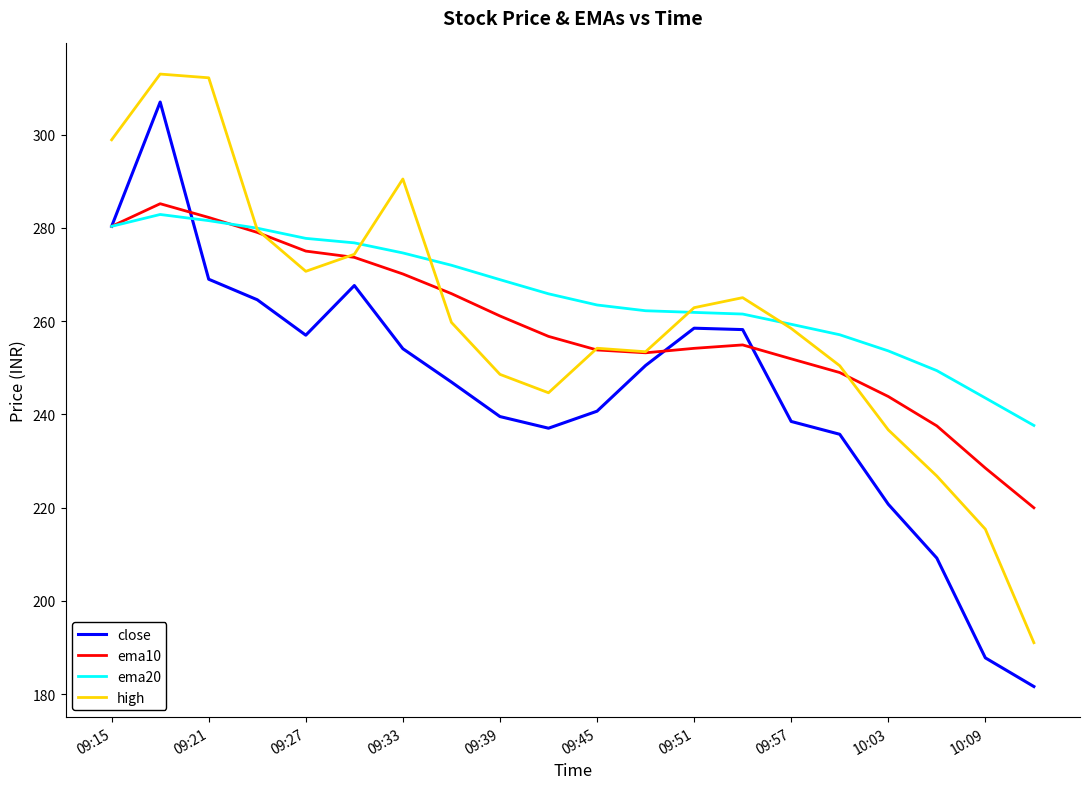

What is the lowest value of the ema20 series?

237.6